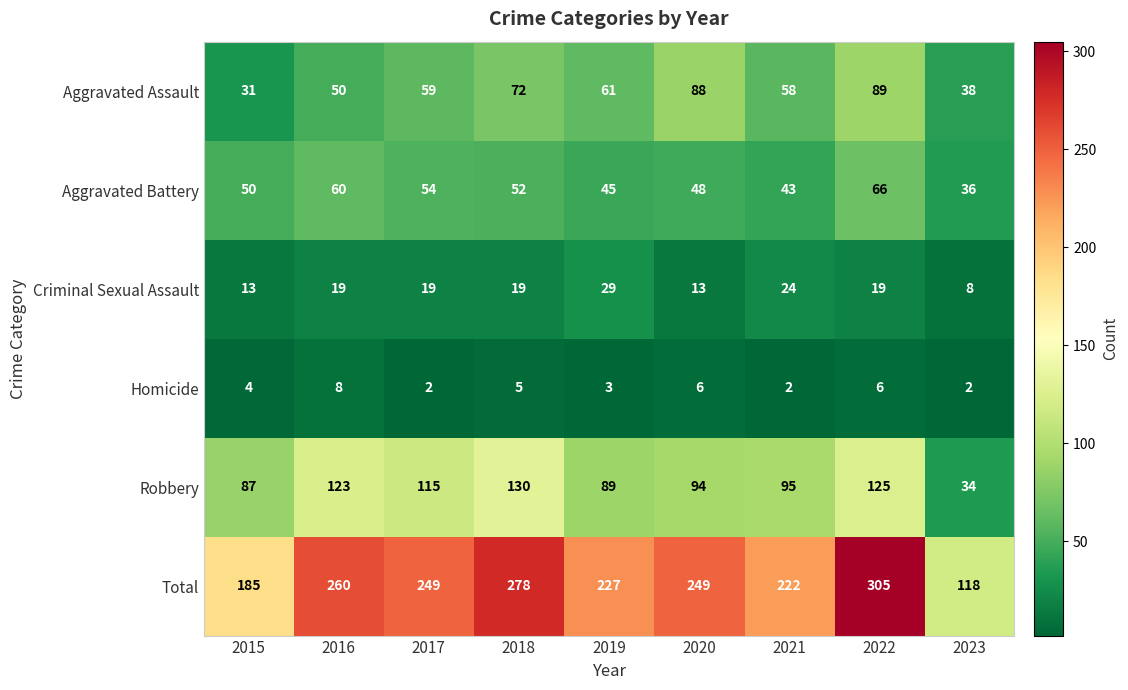

Which series changed the most between 2019 and 2022?

Total